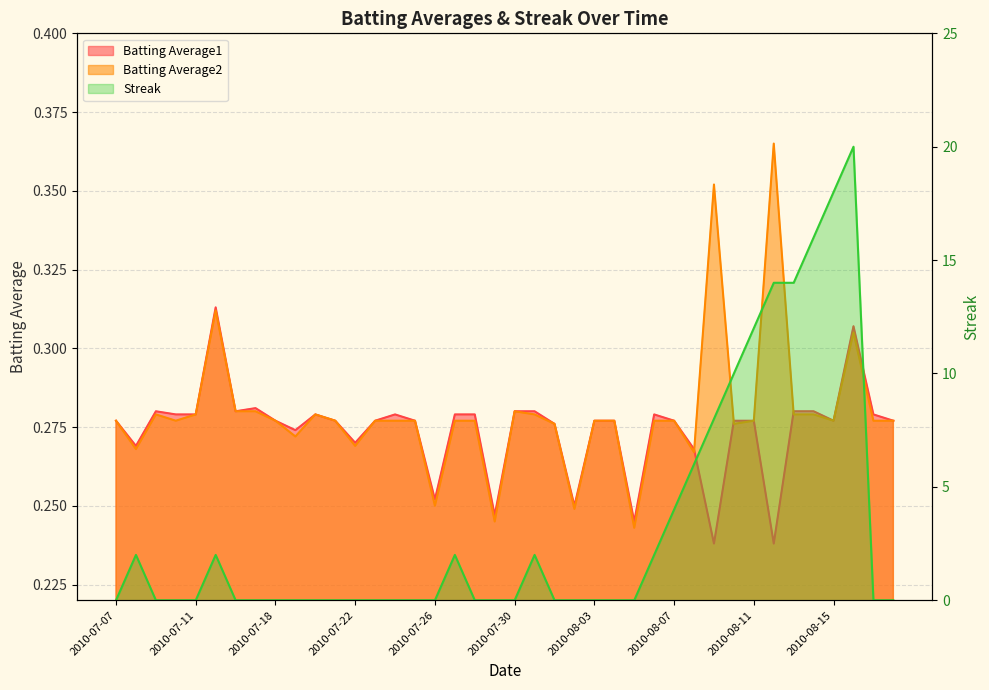

The value of Batting Average2 at 2010-08-09 is 0.6. True or false?

False